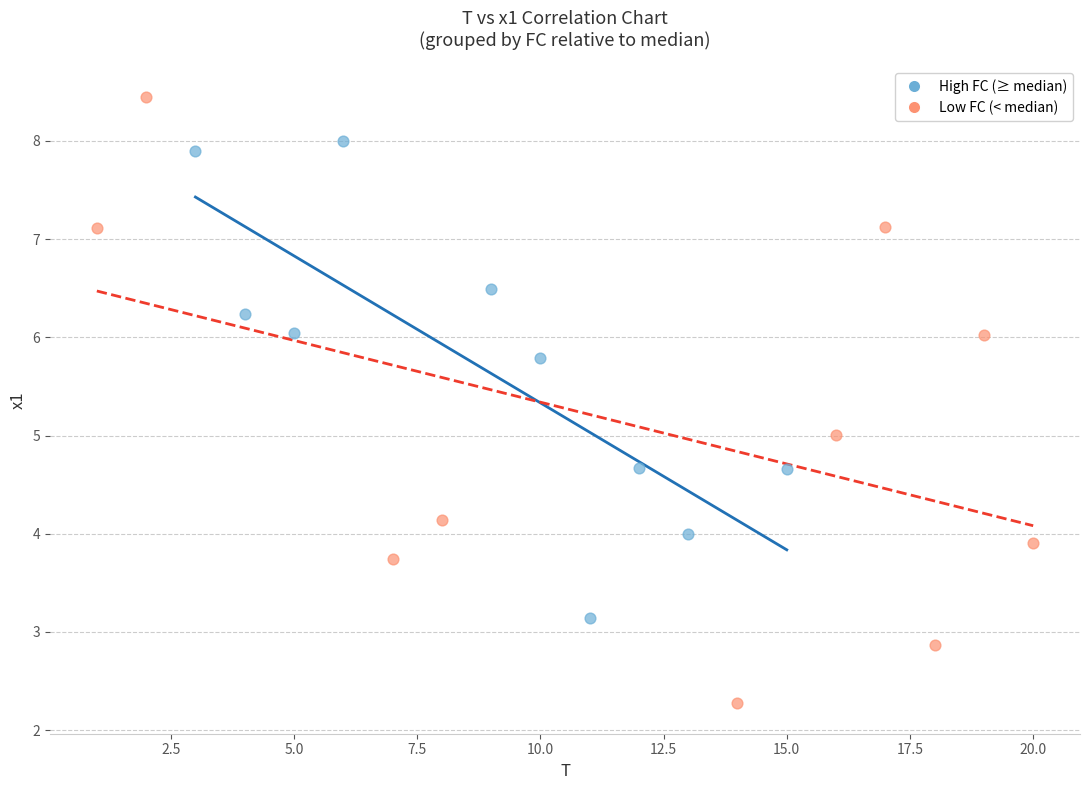

Which series has the widest spread of Y values?

Low FC (< median)